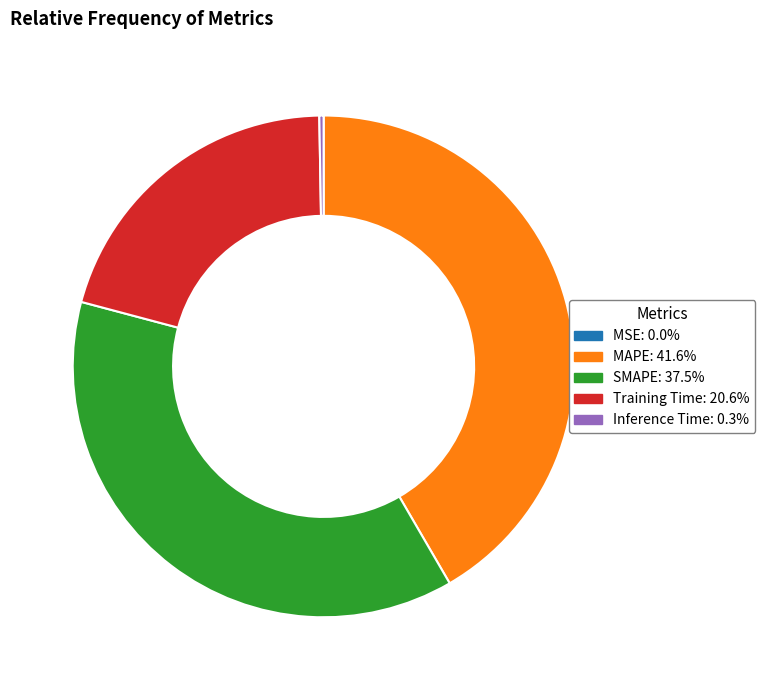

Is there a majority slice in this chart?

No